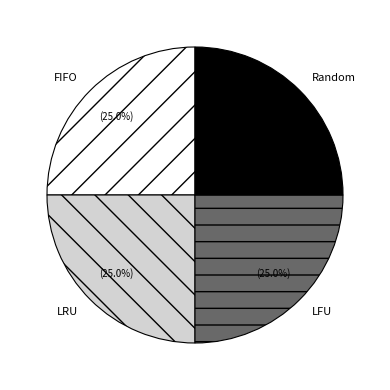

Count the number of slices in the pie.

4